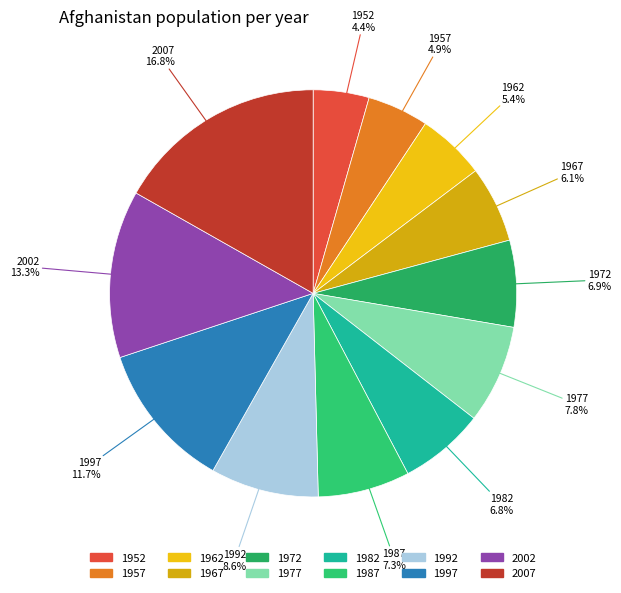

Is there a majority slice in this chart?

No